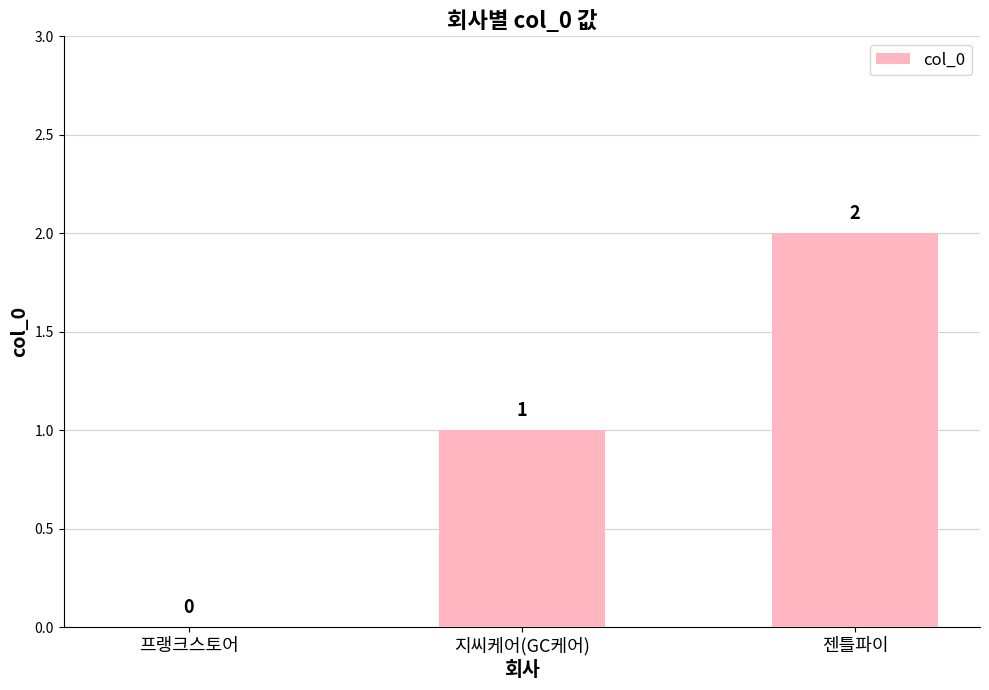

How many values are between 0 and 2?

3